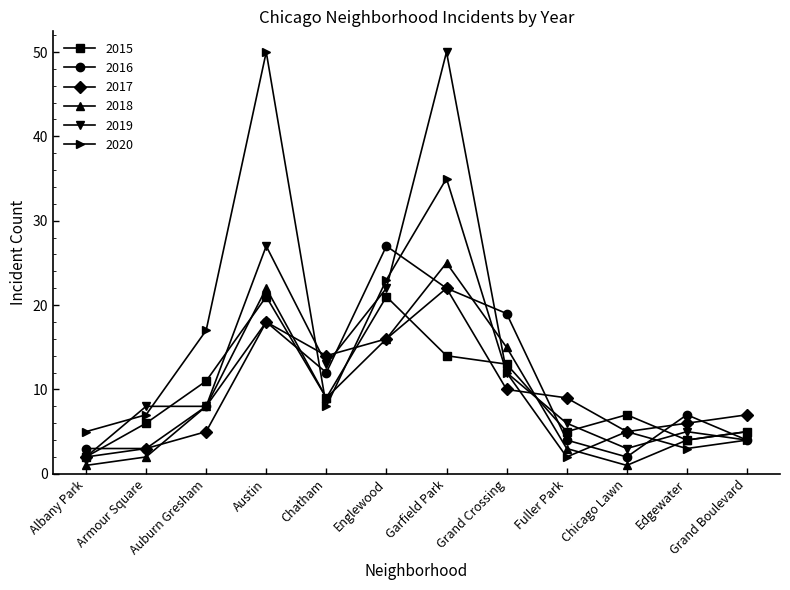

In 2015, how many points are lower than both neighbors (excluding endpoints)?

3